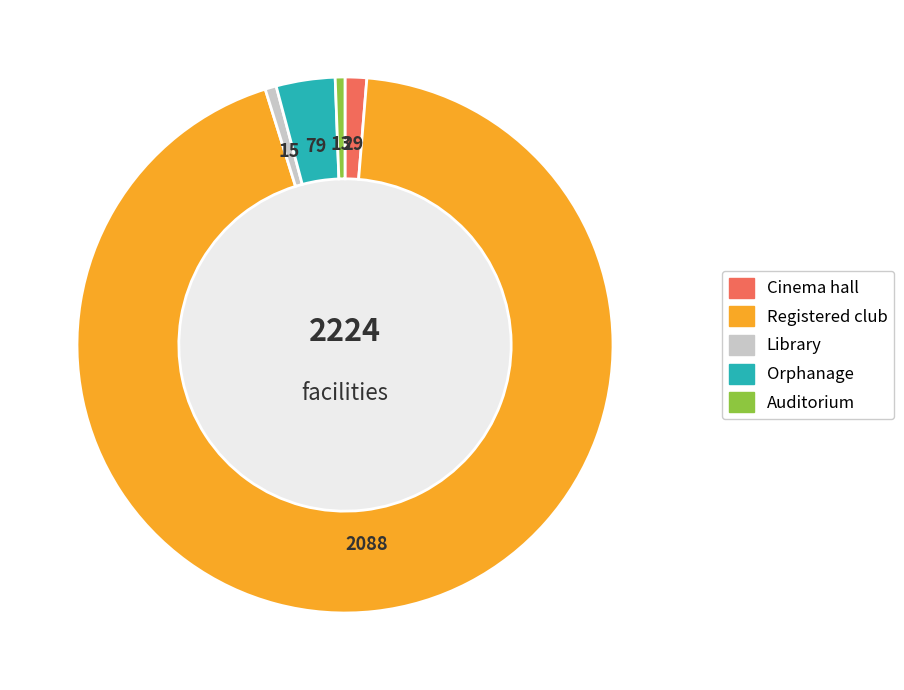

Does any single category account for the majority?

Yes